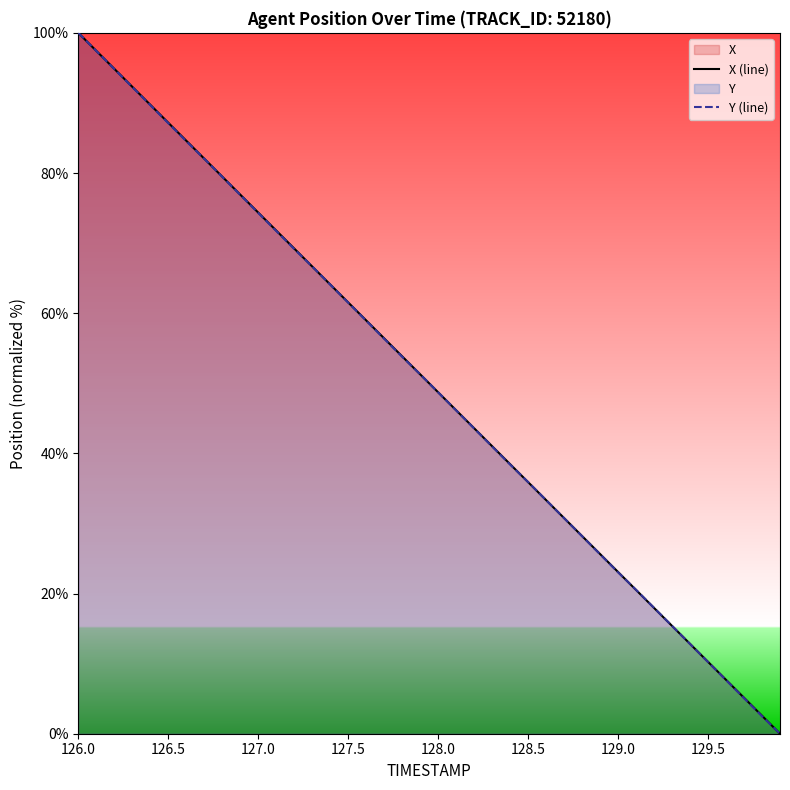

What is the sum of all Y (line) values?

1998.9